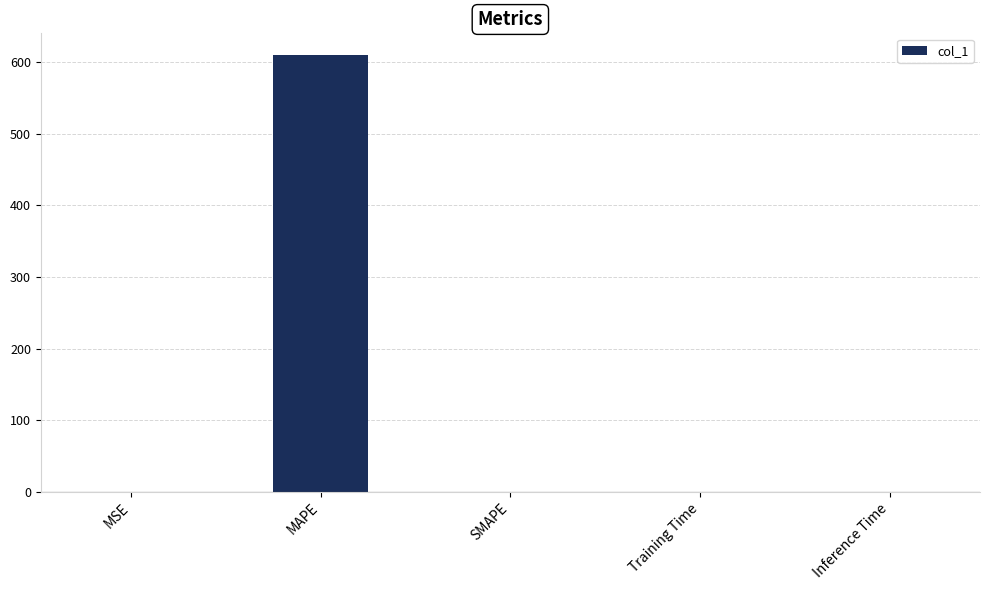

Between SMAPE and MAPE, which is larger?

MAPE